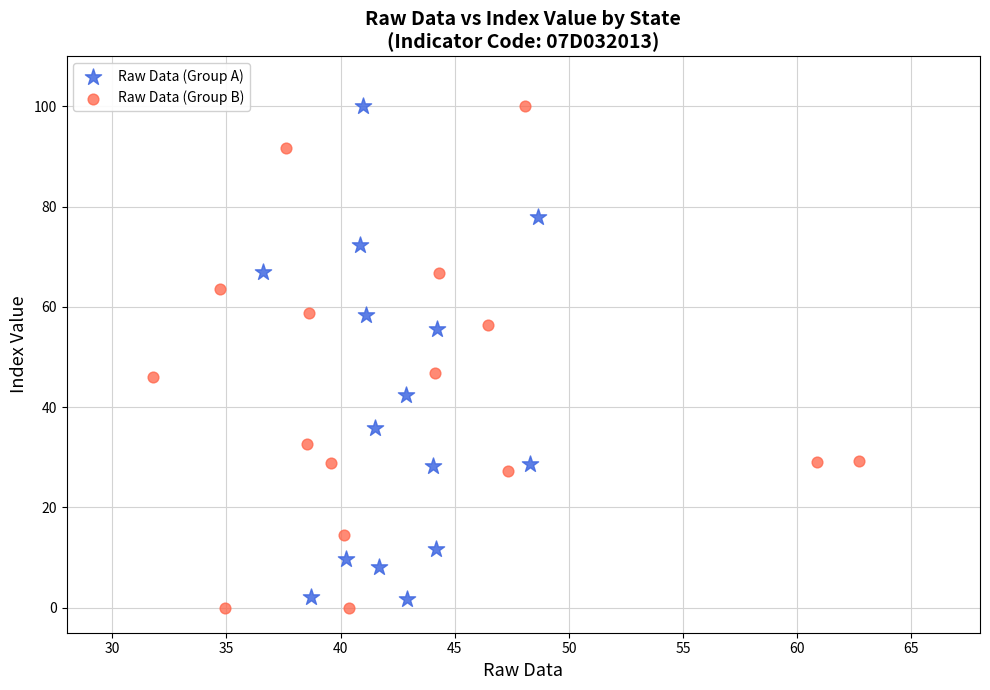

What are all the series names shown in the legend?

Raw Data (Group A), Raw Data (Group B)